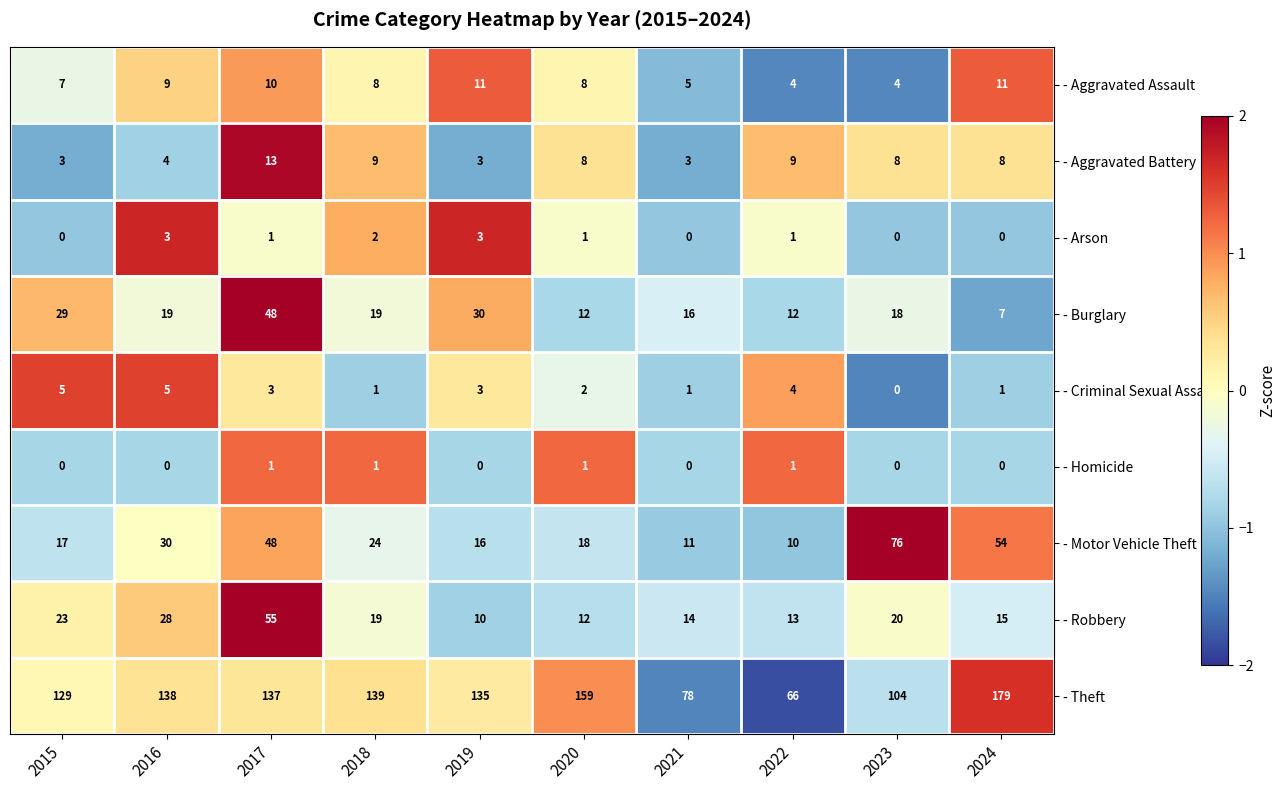

What is the sum of all - Arson values?

11